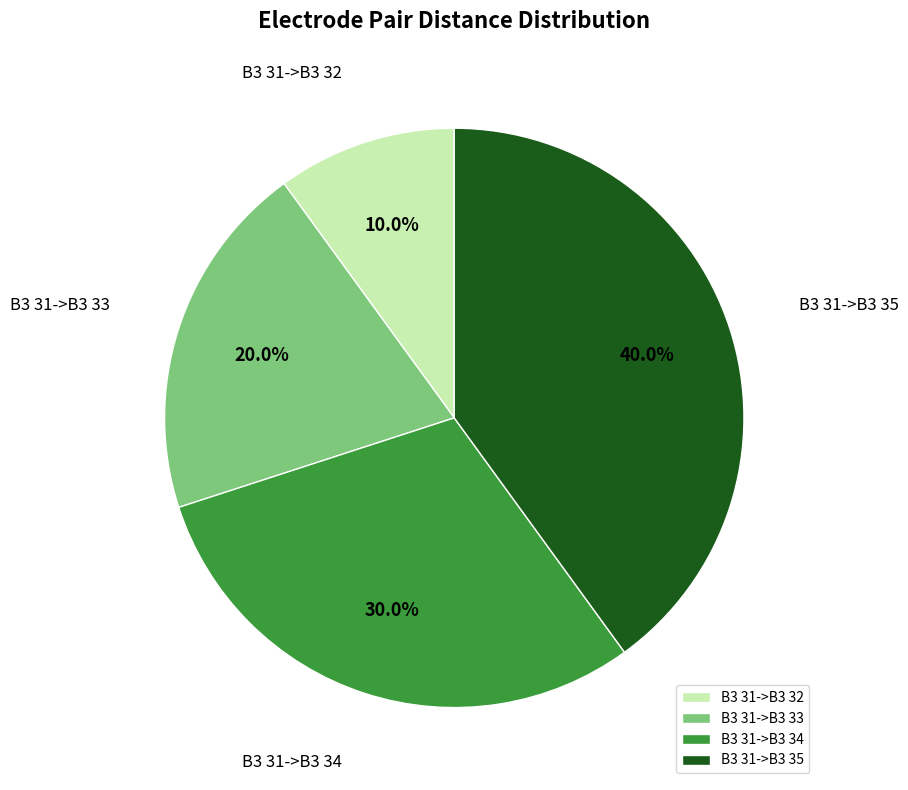

How many segments does this pie chart have?

4